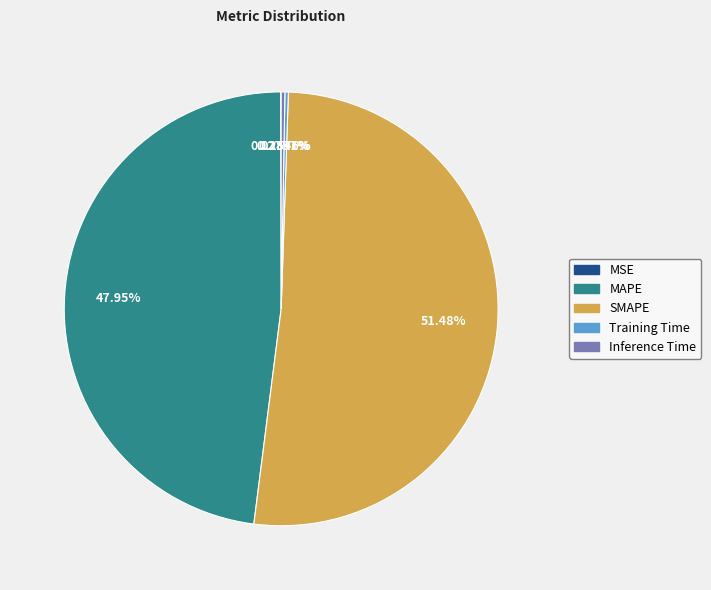

To the nearest percent, what is the difference between the largest and smallest slice percentages?

51%